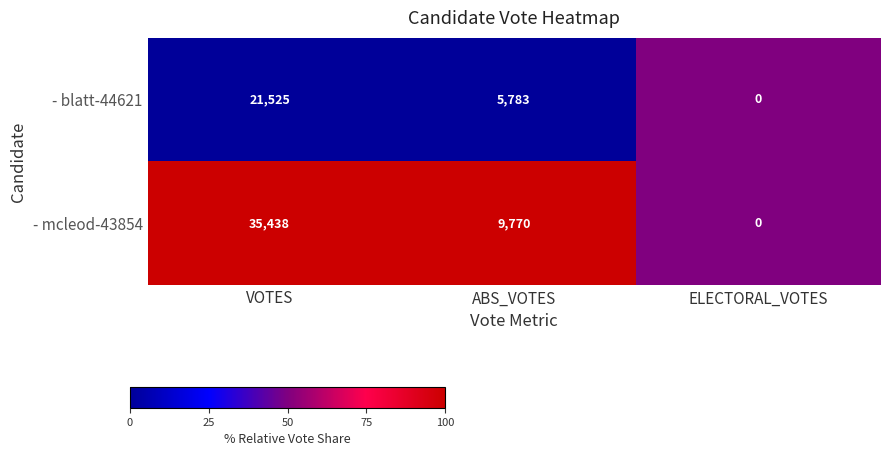

What is the difference between the maximum and second lowest values in the - mcleod-43854 series?

25668